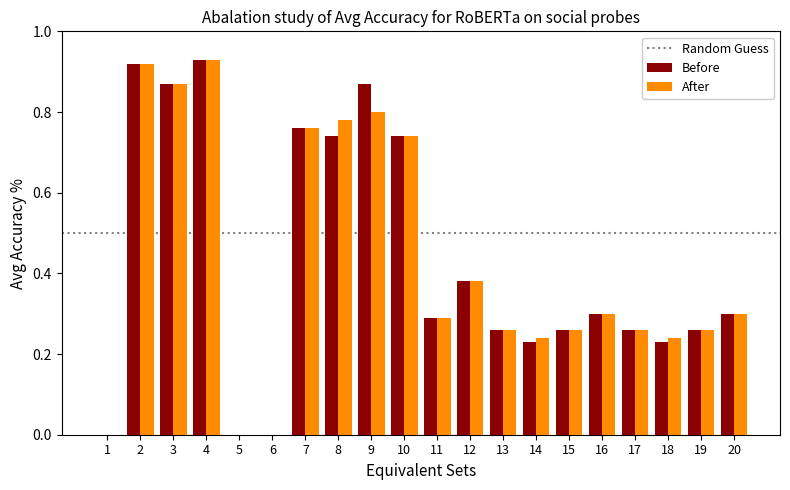

What is the sum of all Before values?

8.6